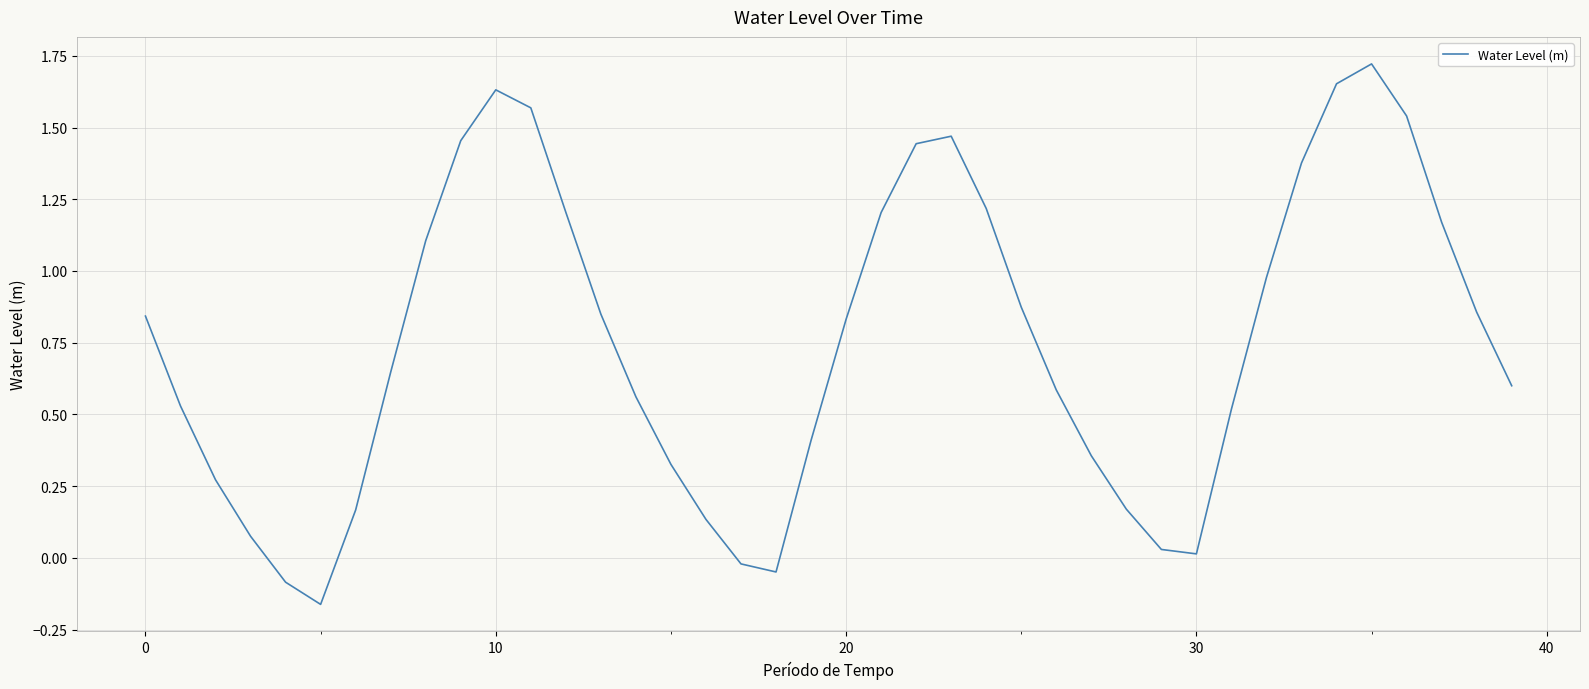

What is the difference between the maximum and minimum values?

1.9